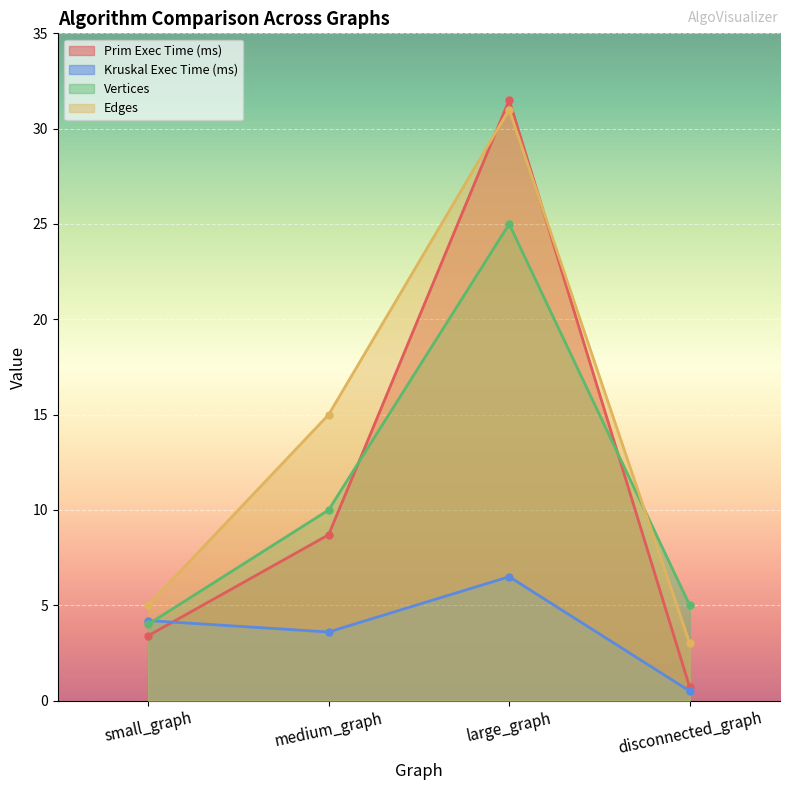

What are all the series names shown in the legend?

Prim Exec Time (ms), Kruskal Exec Time (ms), Vertices, Edges